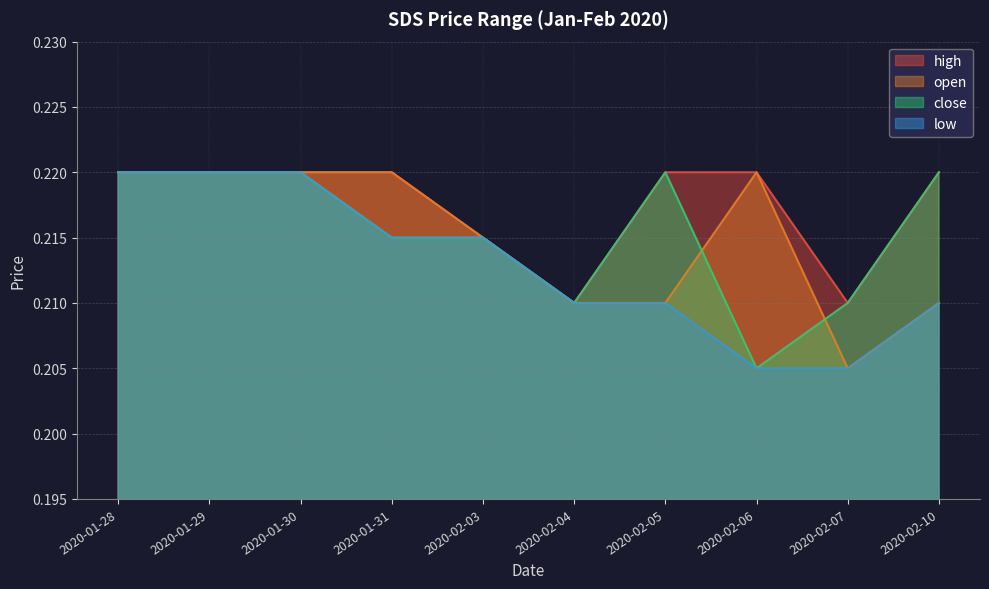

What is the approximate value of low at 2020-02-04?

0.2